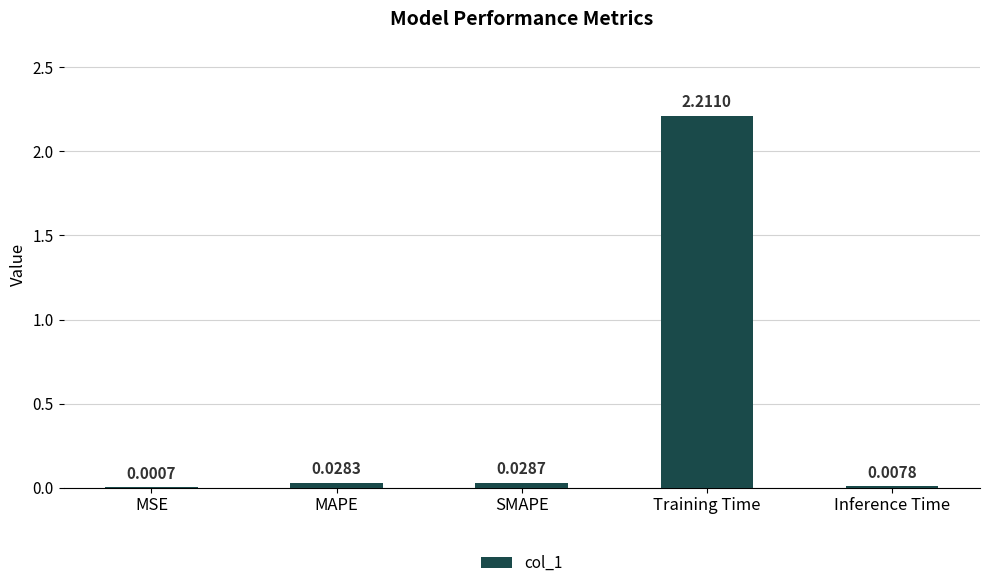

What is the sum of all values?

2.3